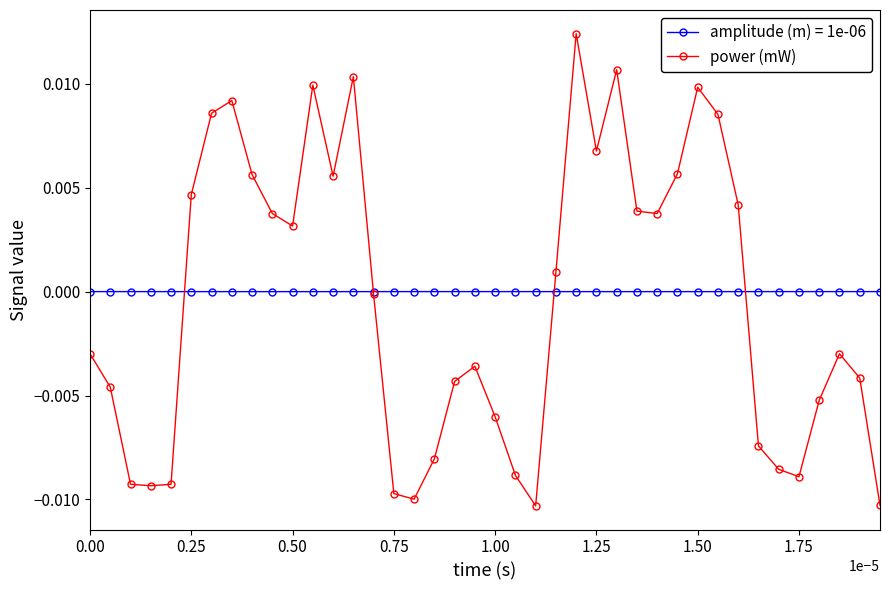

Which series has the largest range (max minus min)?

power (mW)